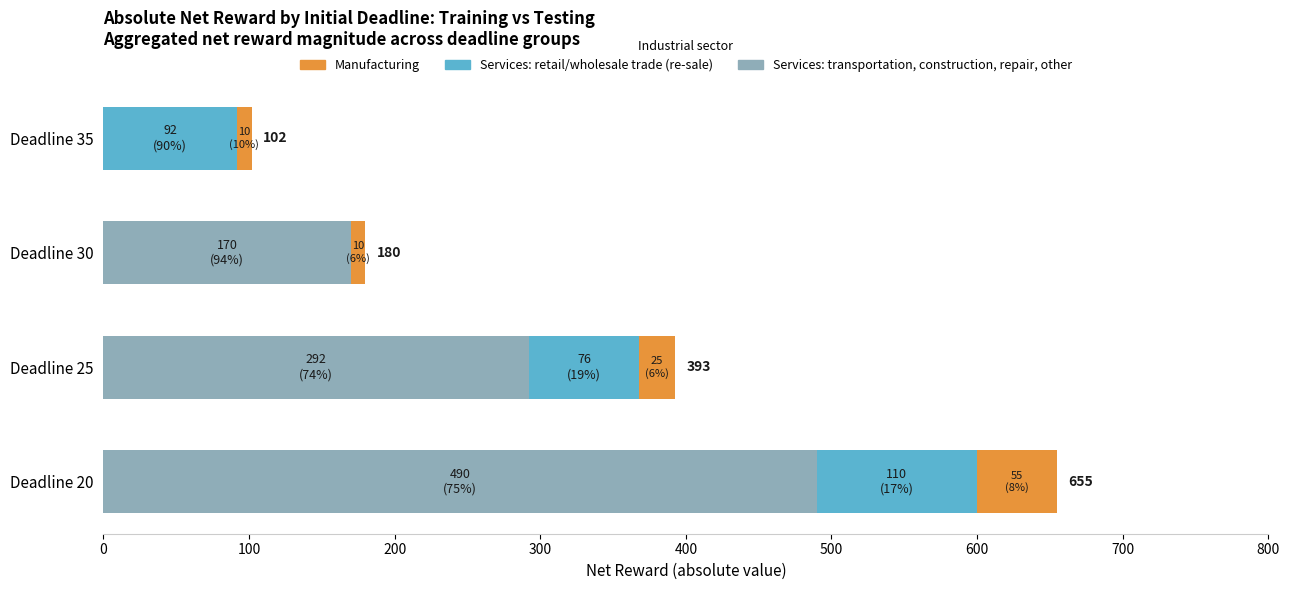

Which category has the highest value in the Services: transportation, construction, repair, other series?

Deadline 20